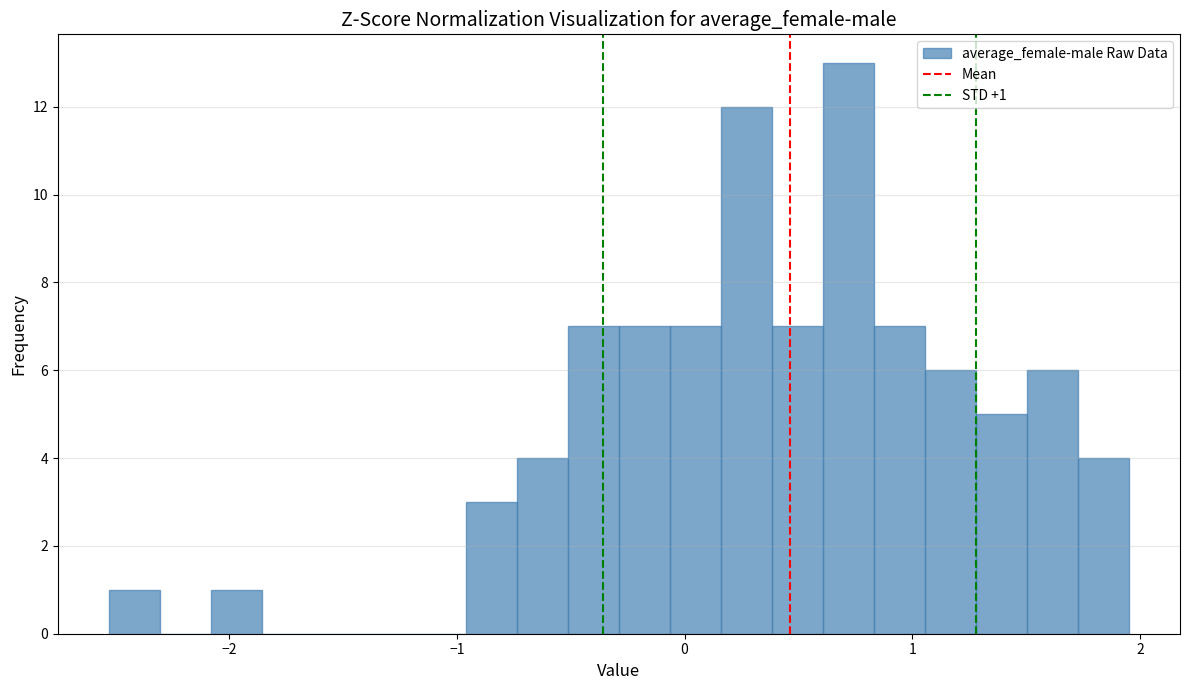

Read against the x-axis, roughly where is the centre of the tallest bar?

0.7